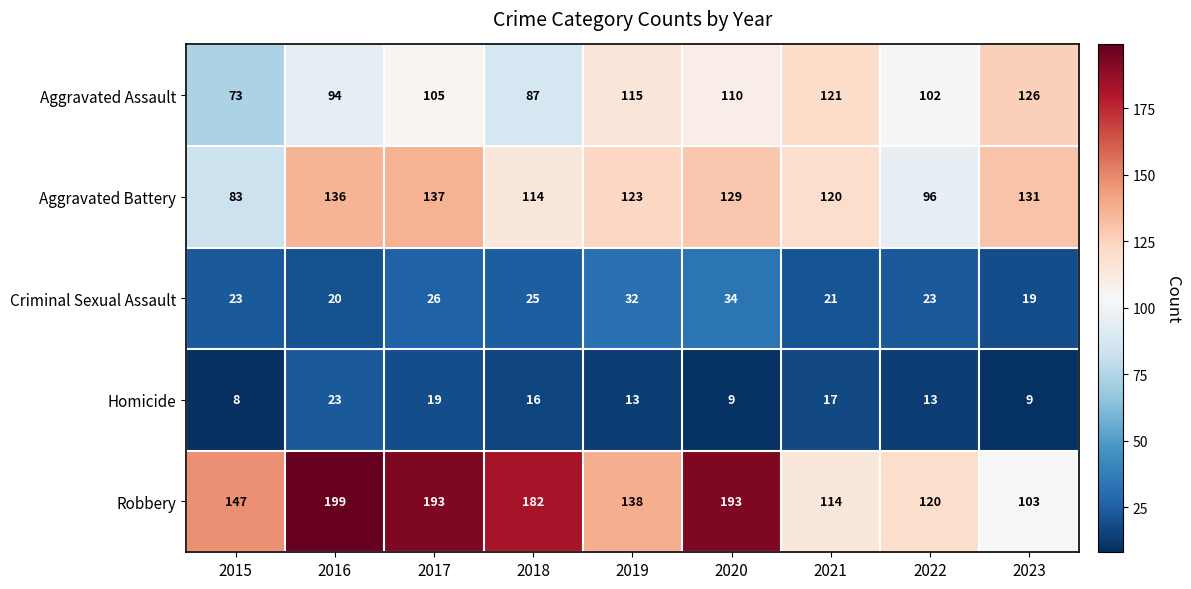

Count the number of categories in the chart.

9